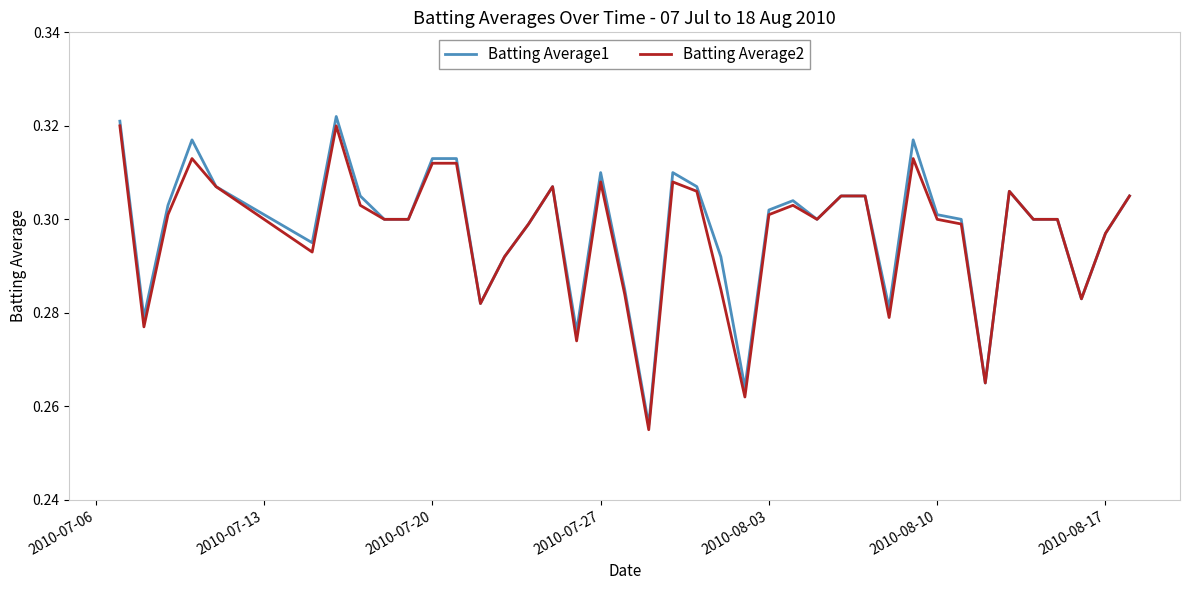

What is the value of the Batting Average2 point at the 31st from the left?

0.3